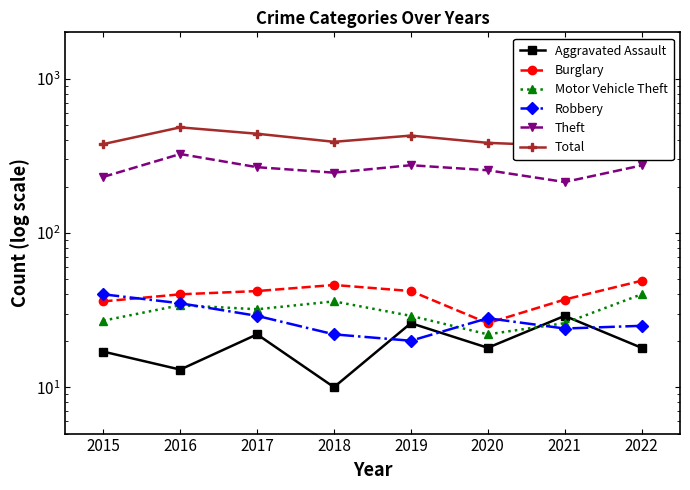

True or false: Burglary and Motor Vehicle Theft intersect in this chart.

False